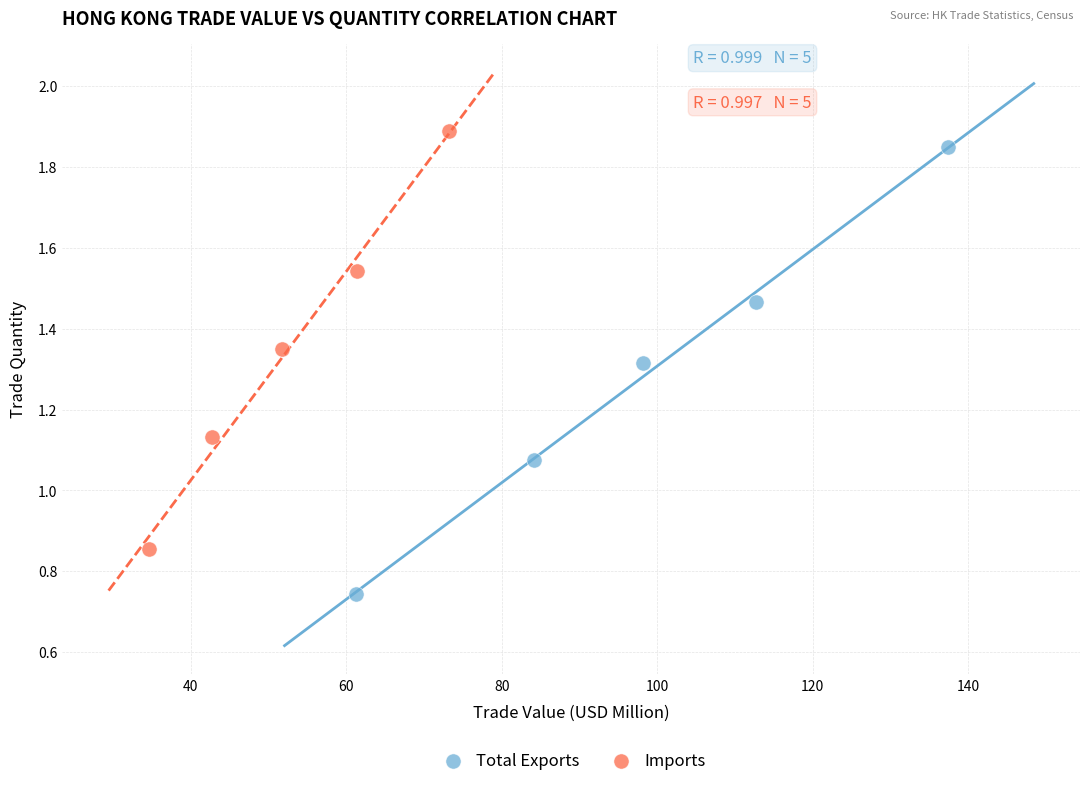

Which series reaches the maximum Y coordinate?

Imports